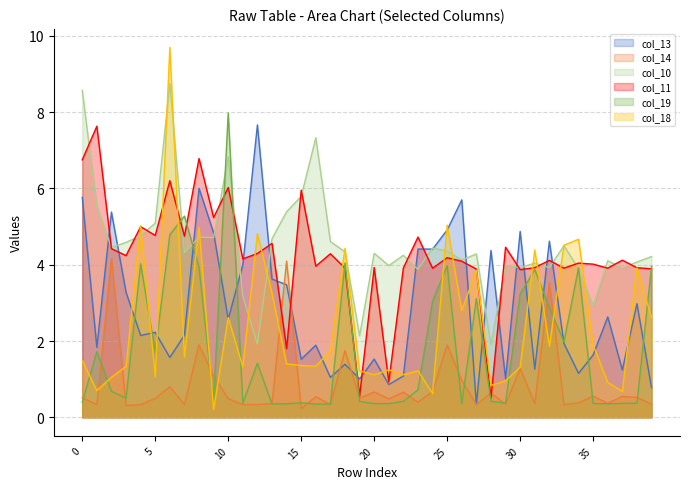

What is the approximate value of col_13 at 8?

6.0